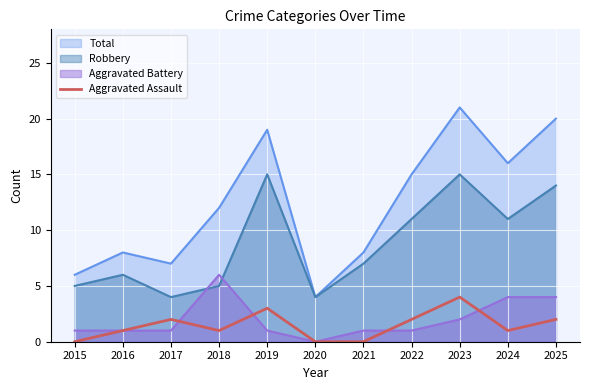

Which series has the largest range (max minus min)?

Total